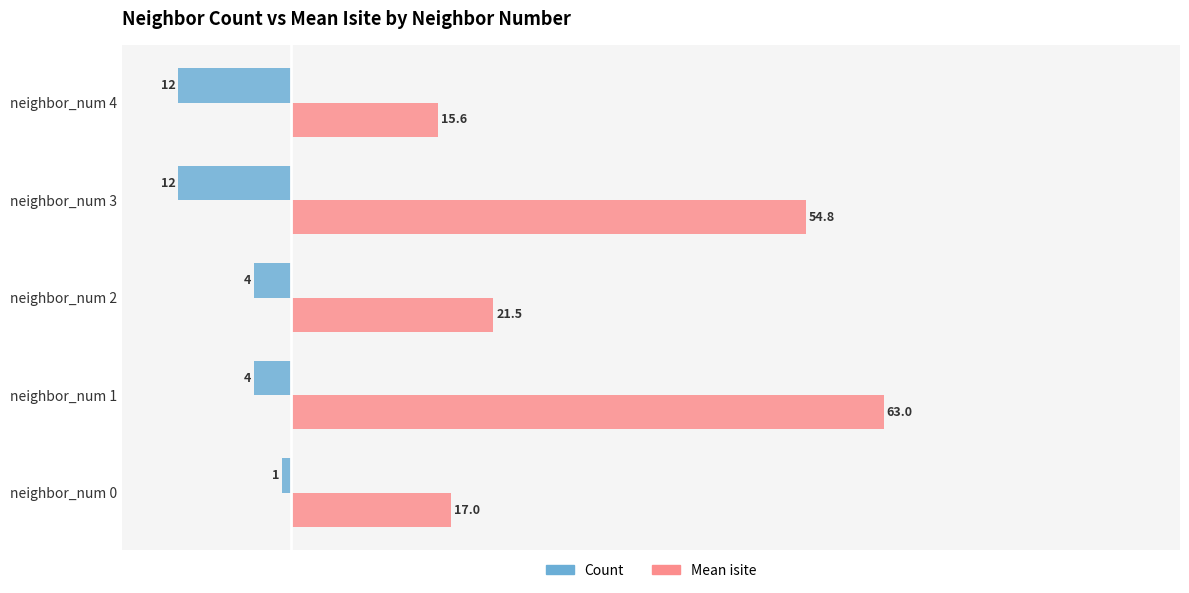

How many data points in Count are less than -4?

2